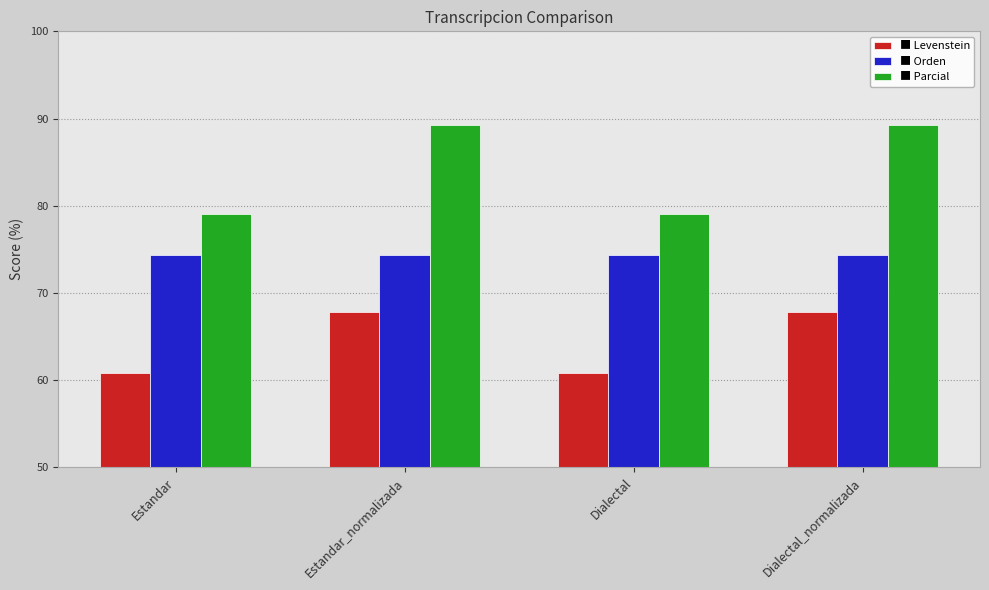

What is the total value across all series at Estandar?

214.2